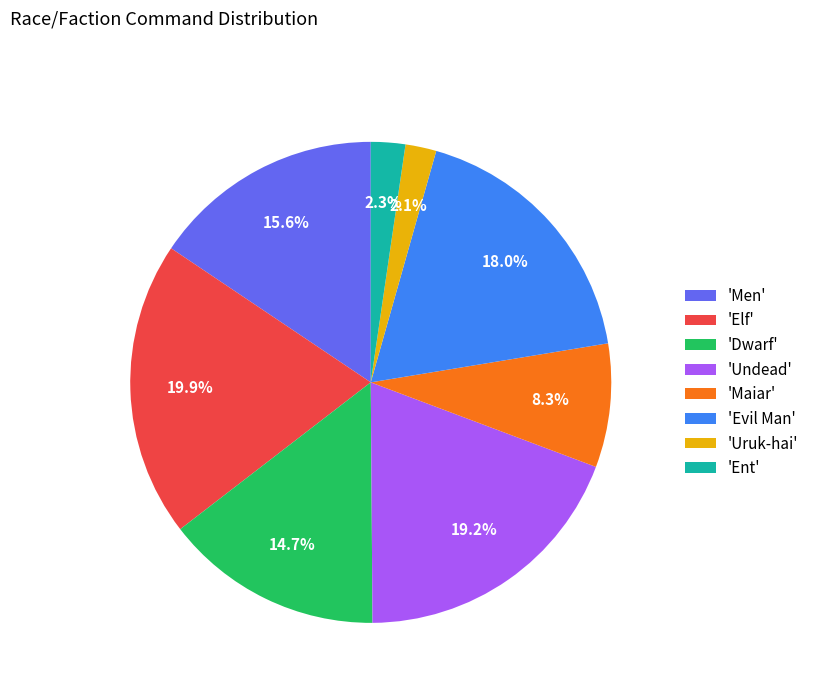

What percentage do 'Undead' and 'Ent' together represent?

21.5%